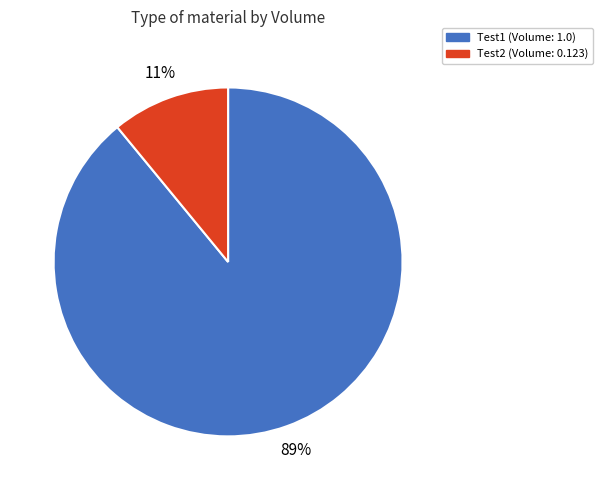

Rank the categories by value from highest to lowest.

Test1, Test2